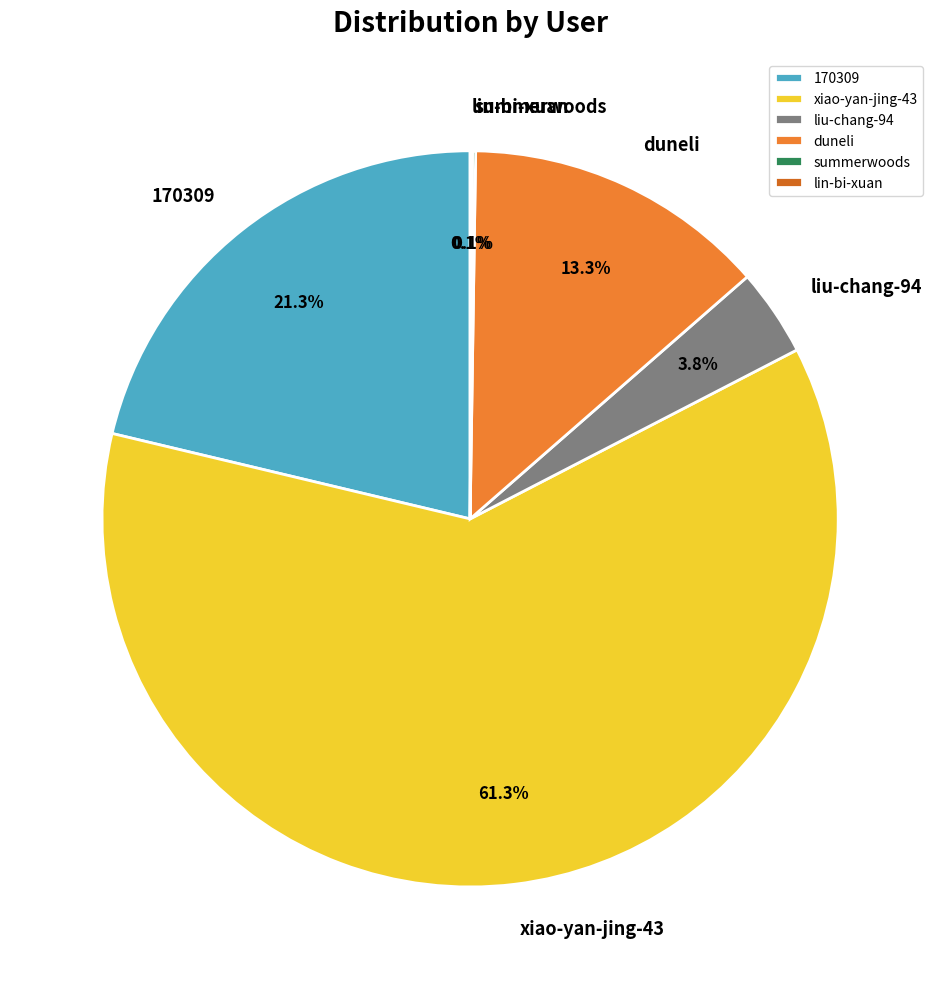

To the nearest percent, what is the average slice percentage?

17%